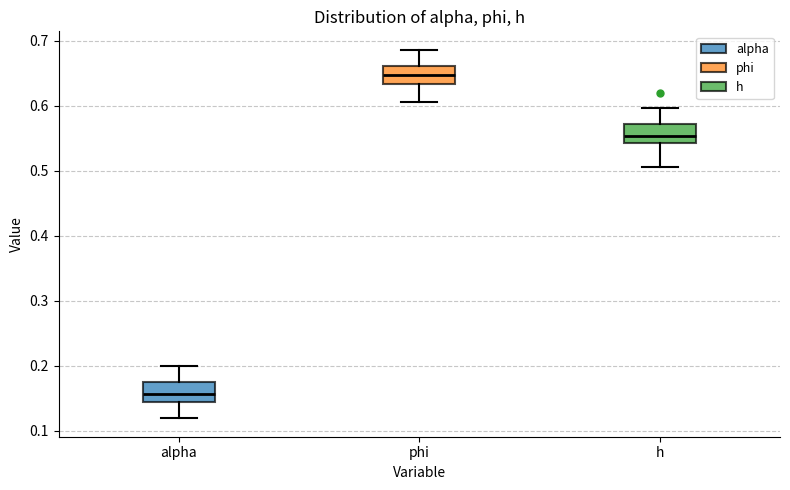

Reading left to right, read every box against the y-axis: the position of its median line, the range the box covers, and the ends of its whiskers. The values are not printed on the chart, so give them approximately, as read against the axis.

alpha: median 0.16, box 0.14 to 0.17, whiskers 0.12 to 0.20
phi: median 0.65, box 0.63 to 0.66, whiskers 0.61 to 0.69
h: median 0.55, box 0.54 to 0.57, whiskers 0.51 to 0.60